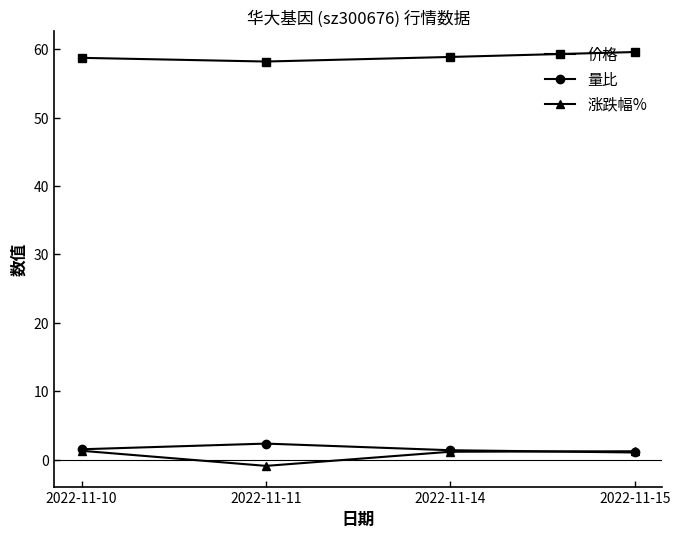

What are all the series names shown in the legend?

价格, 量比, 涨跌幅%